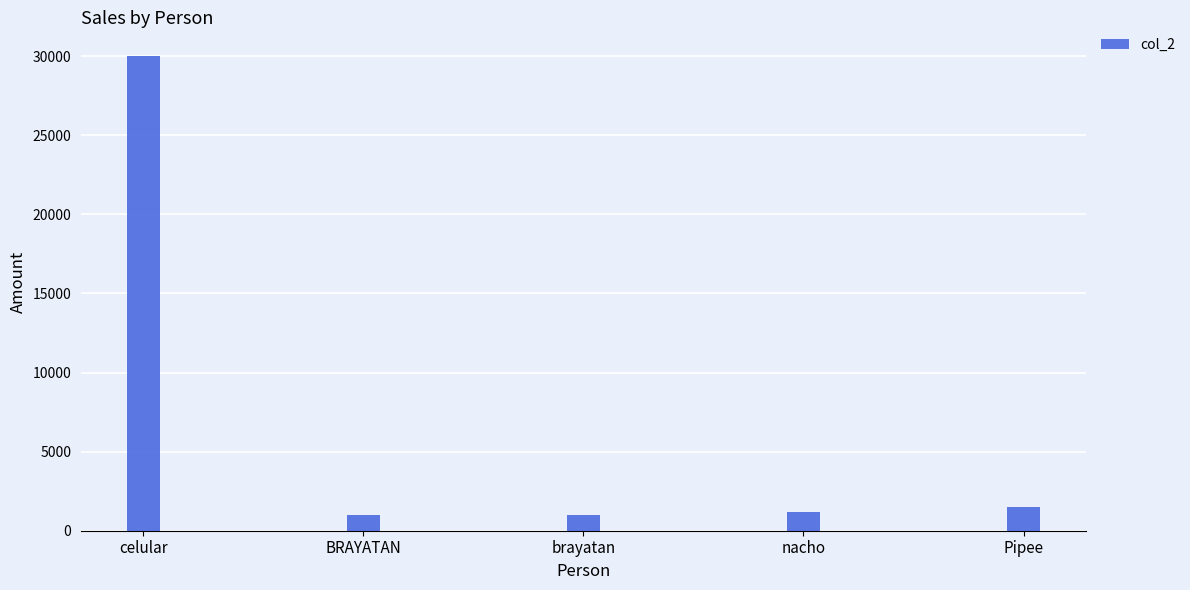

What is the ratio of the value at Pipee to the value at celular?

0.1